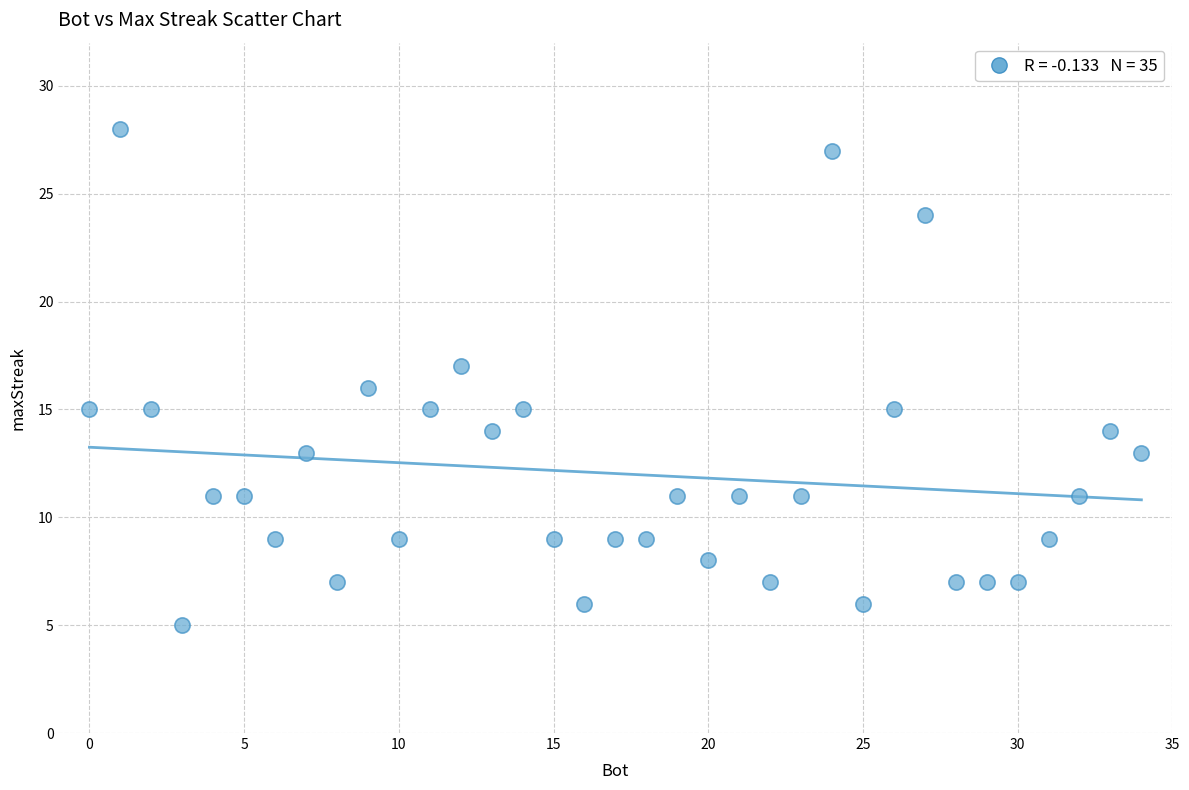

What is the range of Y values (max minus min)?

23